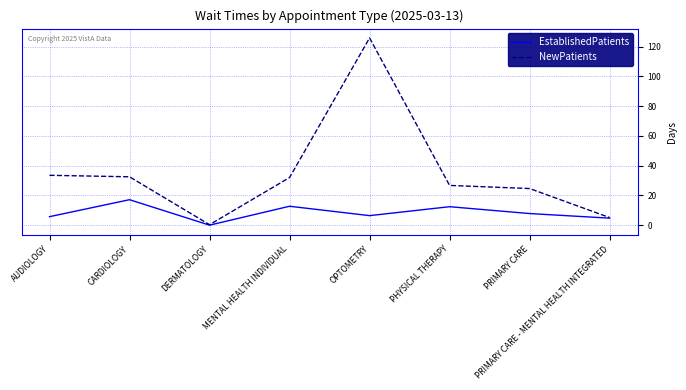

The value of NewPatients at PHYSICAL THERAPY is 13.1. True or false?

False